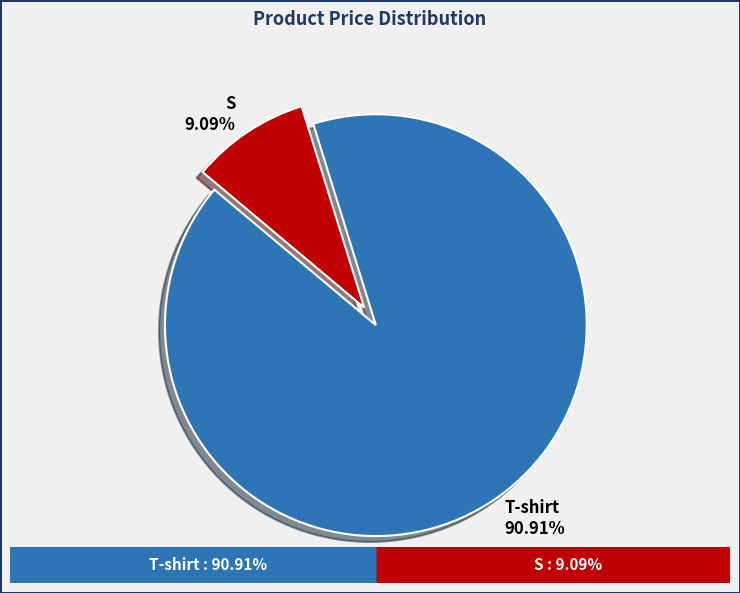

Is it true that S is 9% of the pie?

True